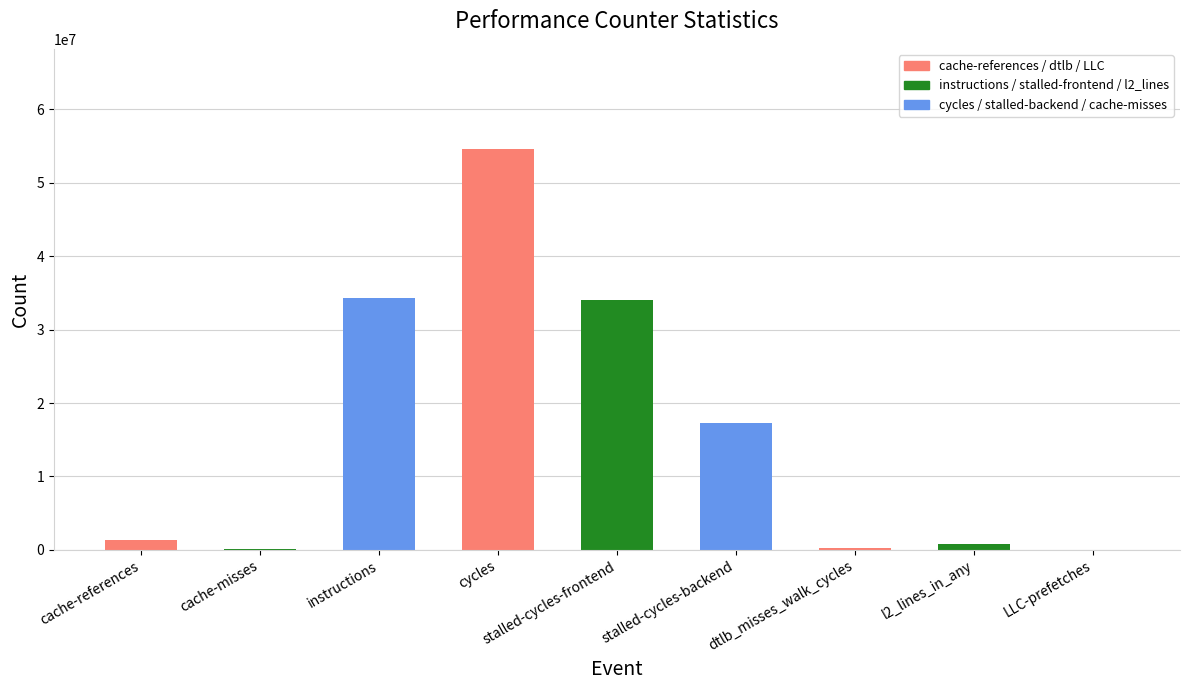

Which category has the highest value across all series?

cycles